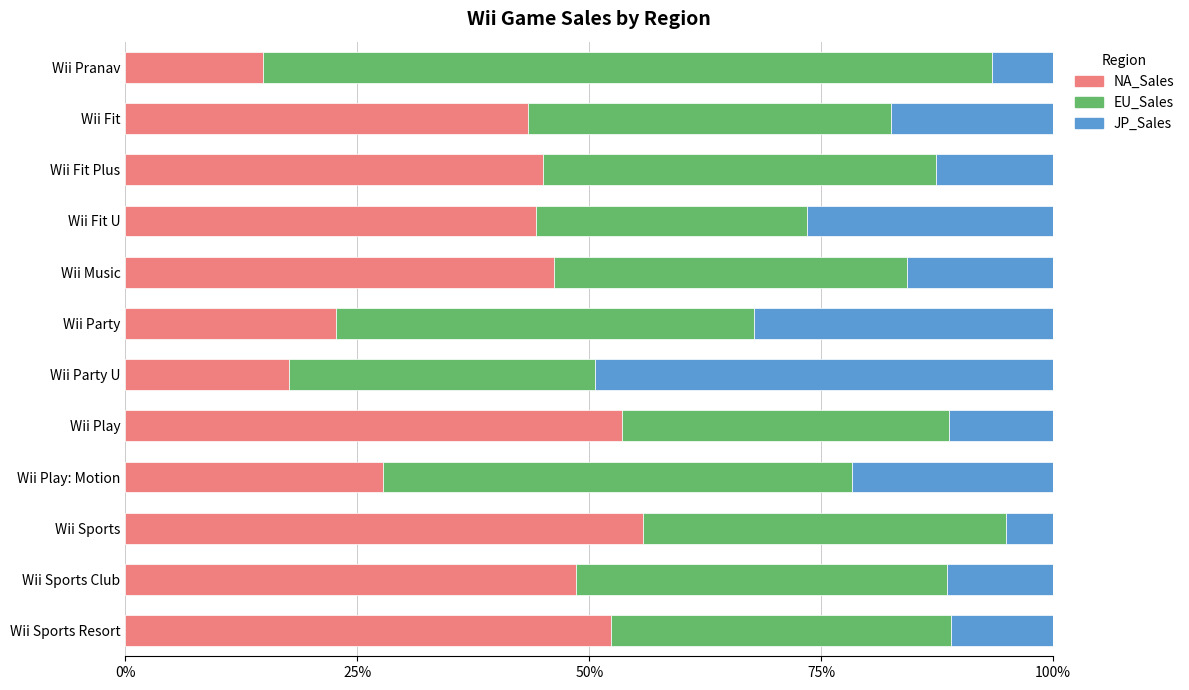

What are all the series names shown in the legend?

NA_Sales, EU_Sales, JP_Sales